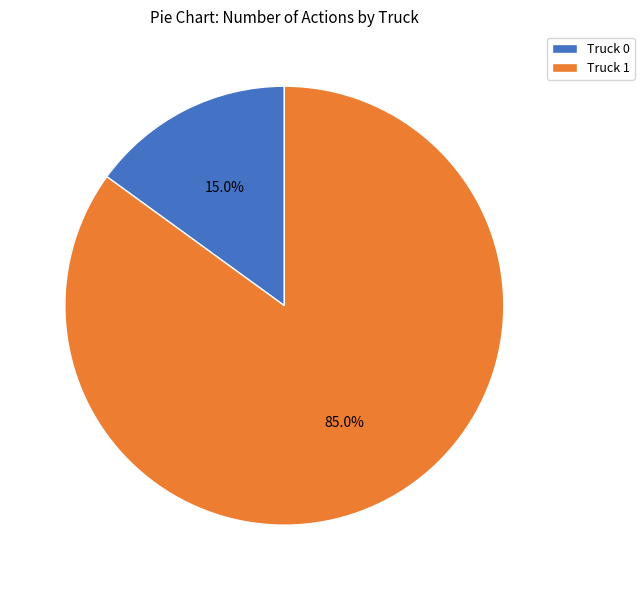

Do Truck 1 and Truck 0 together represent more than half of the pie?

Yes